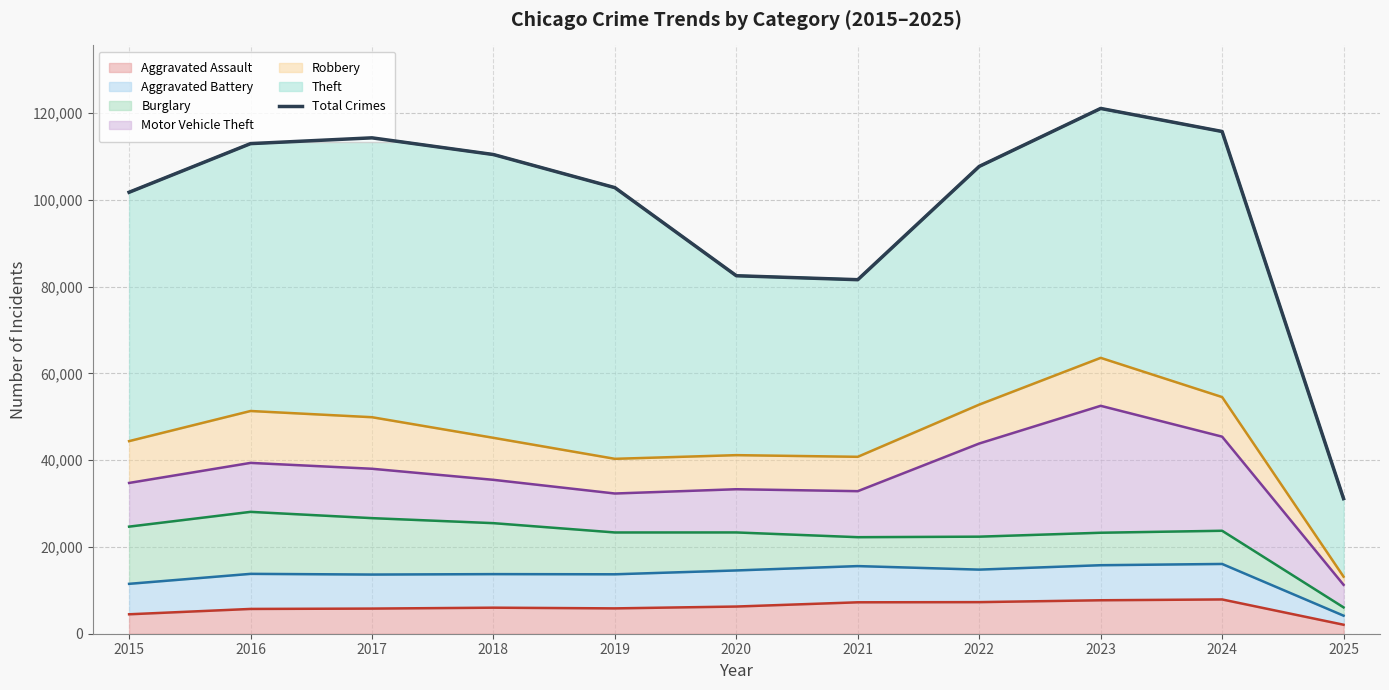

What is the sum of all values?

1081965